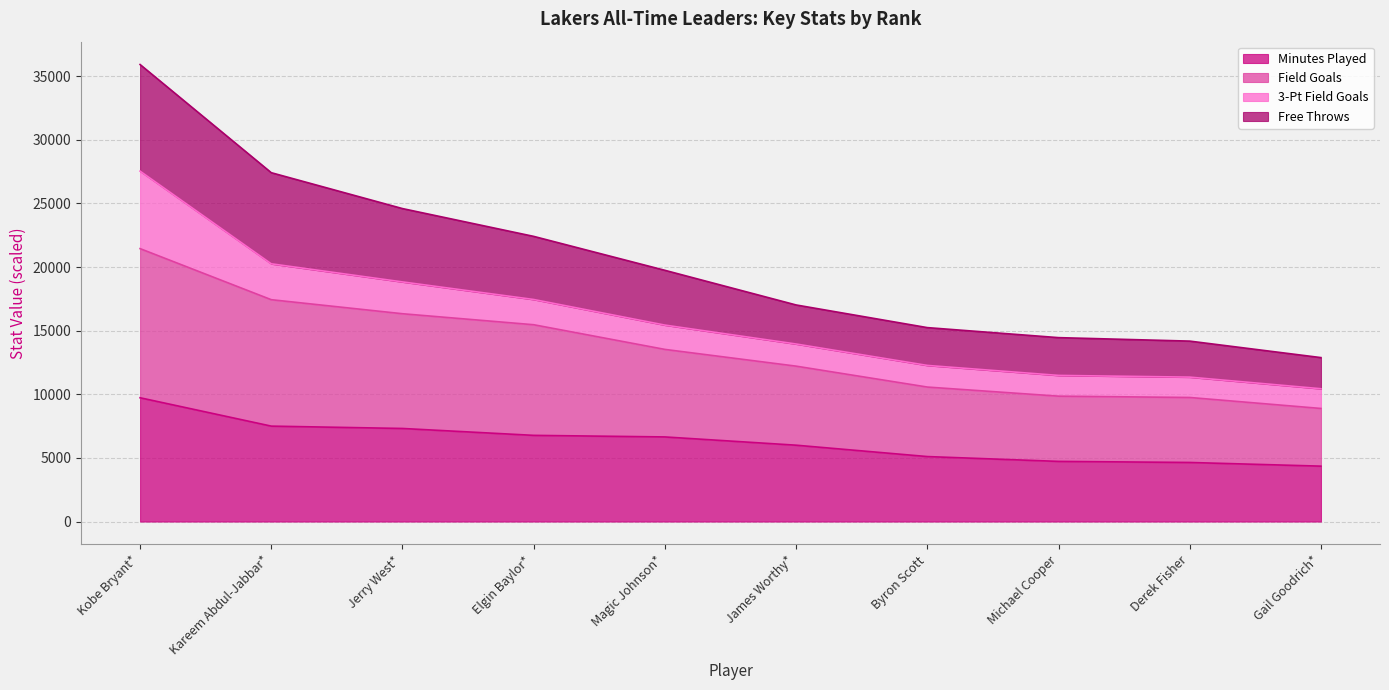

Where is Minutes Played nearest to the value 7040?

Elgin Baylor*